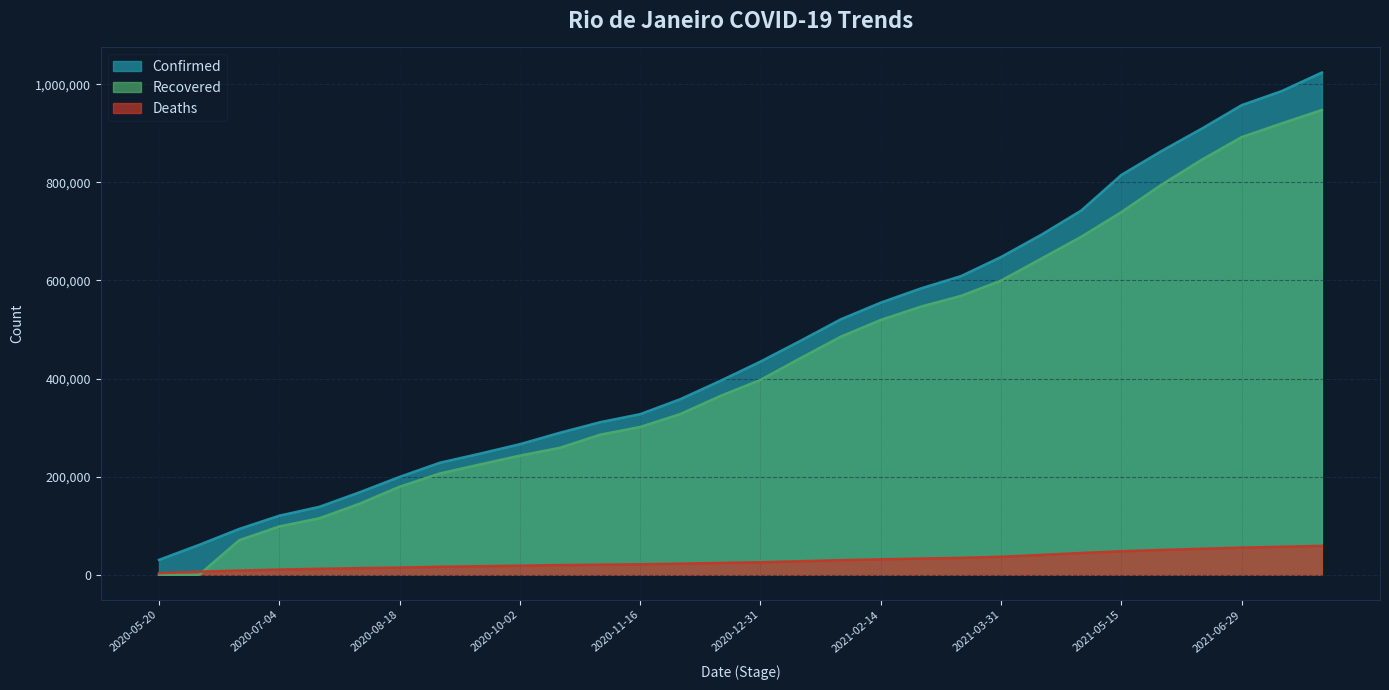

How many lines are shown in the chart?

3